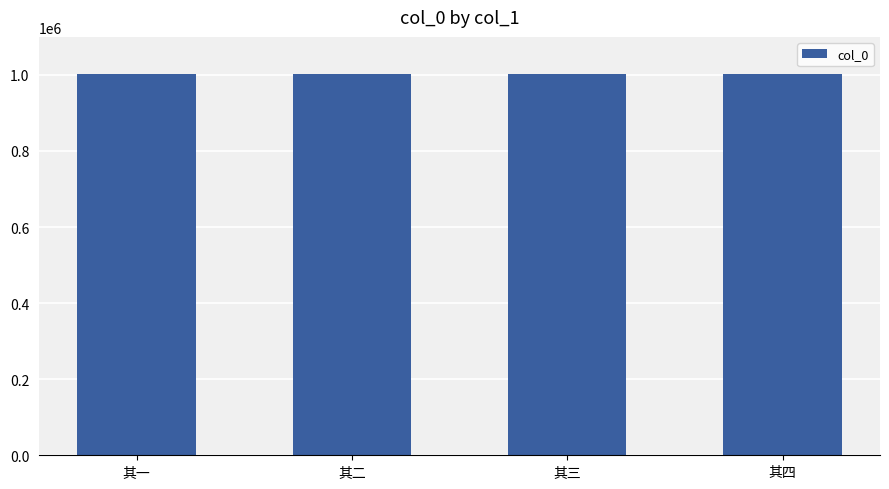

How many data points does each series have?

4